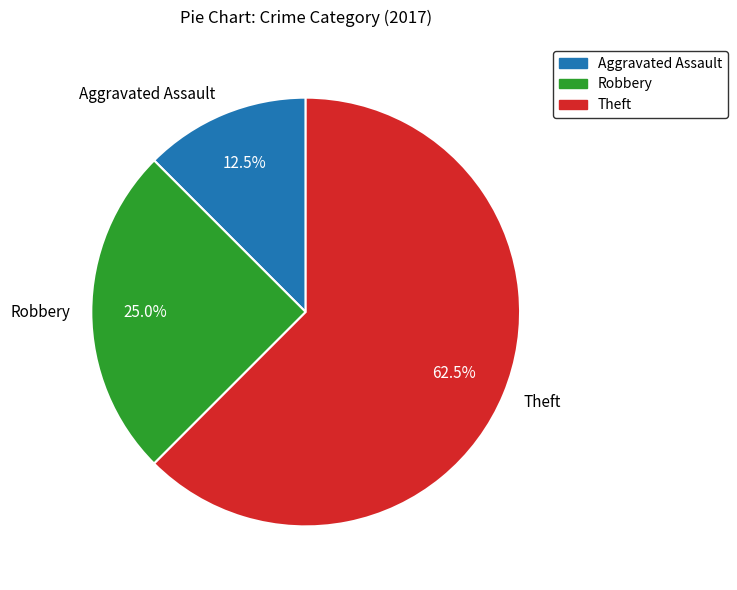

Does Theft represent more than half of the total?

Yes